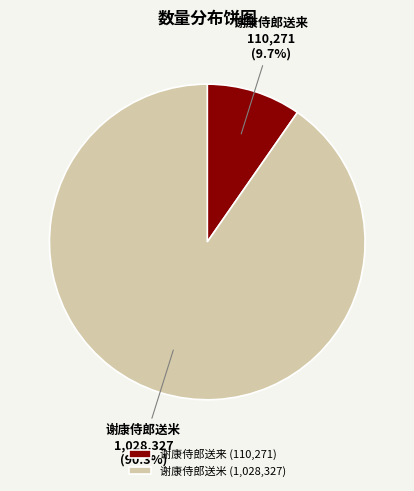

To the nearest percent, what is the difference between the largest and smallest slice percentages?

81%